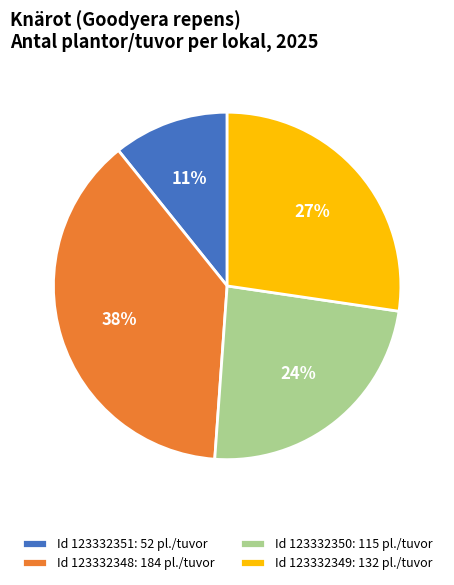

What is the ratio of the value at Id 123332349: 132 pl./tuvor to the value at Id 123332348: 184 pl./tuvor?

0.7